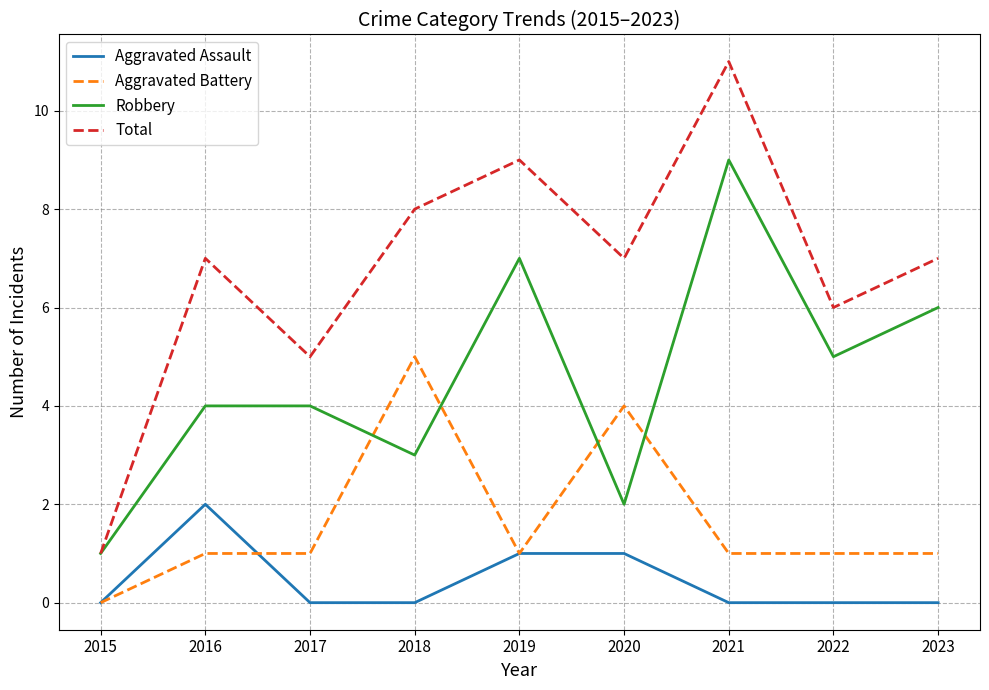

List the series in order of their peak value, highest first.

Total, Robbery, Aggravated Battery, Aggravated Assault